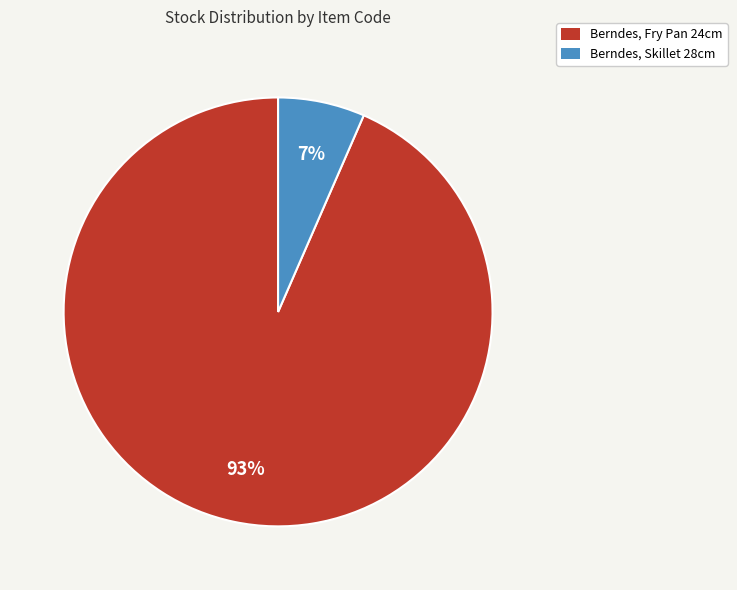

Count the number of slices in the pie.

2